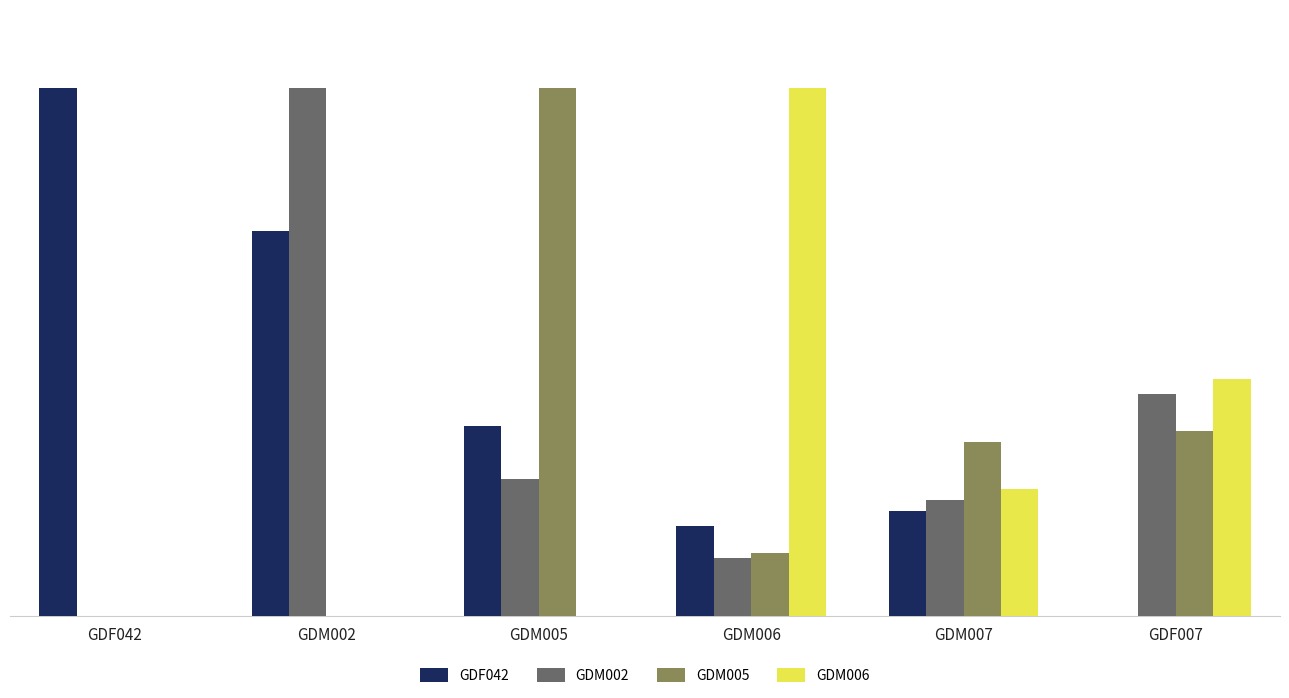

Is the value of GDM002 at GDM007 greater than the value of GDF042 at GDM005?

No